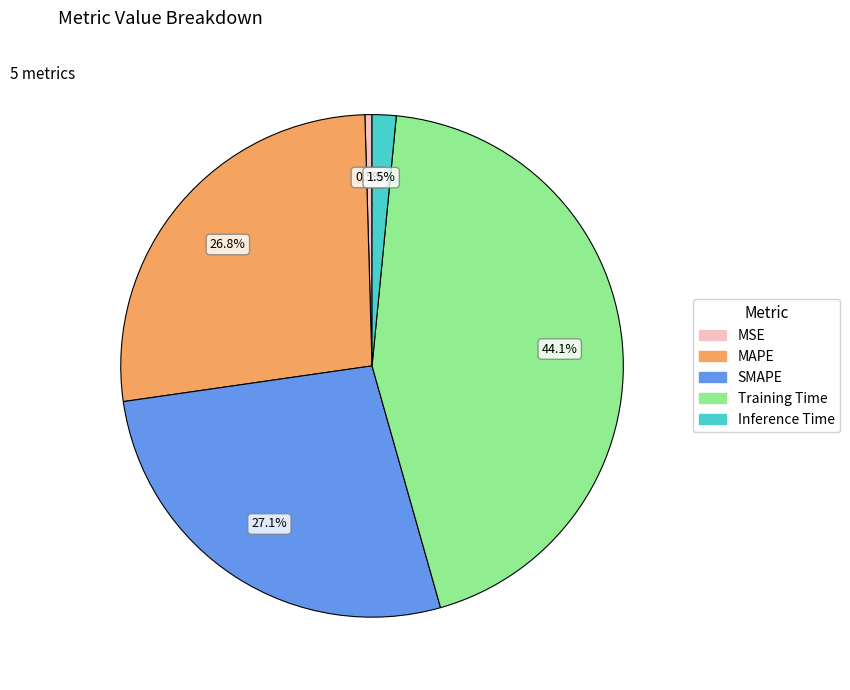

Which category has the biggest portion of the pie?

Training Time